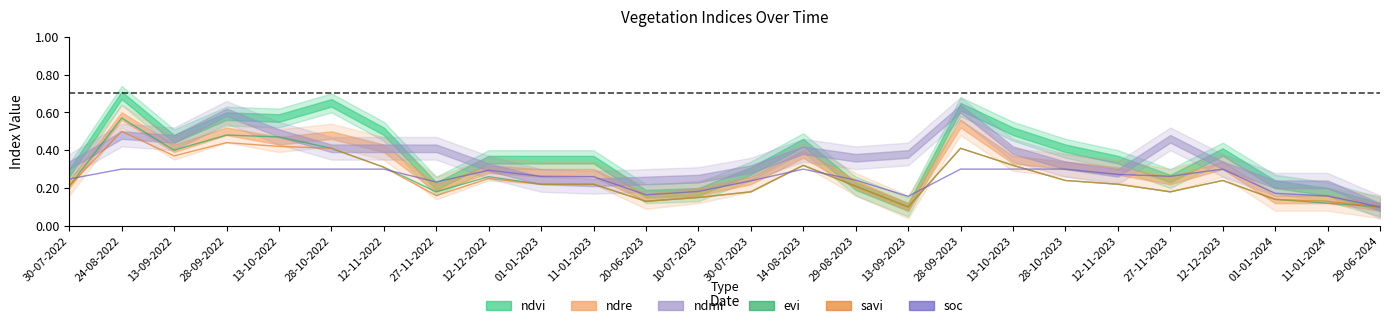

At which label does evi reach its peak?

24-08-2022